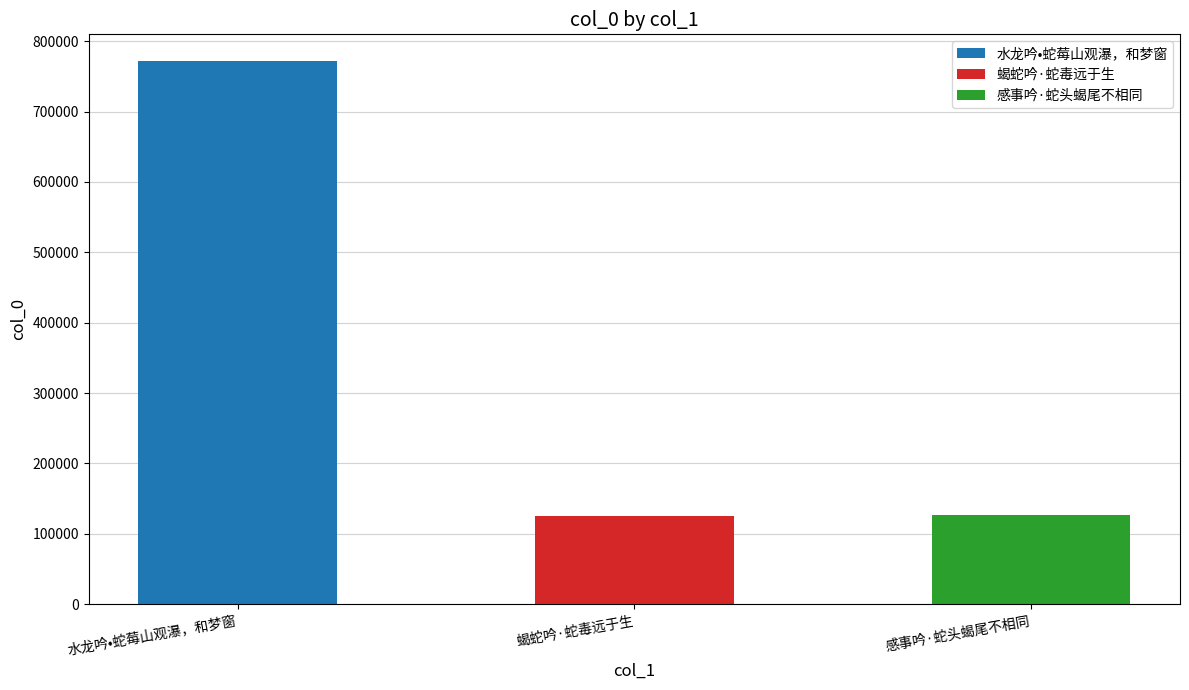

What is the average value?

341215